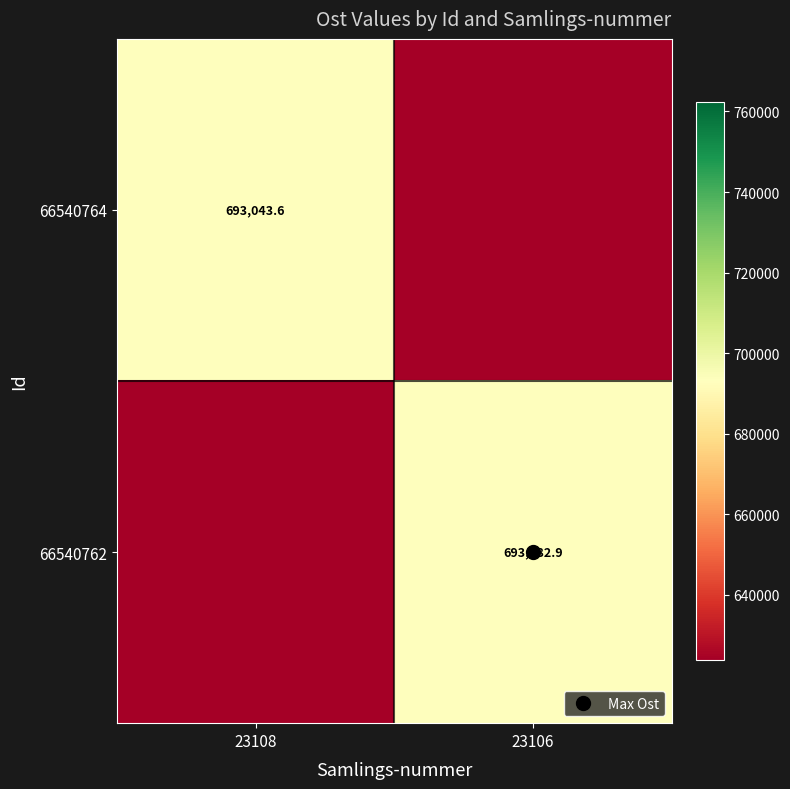

What is the total value across all series at 23106?

1039604.7